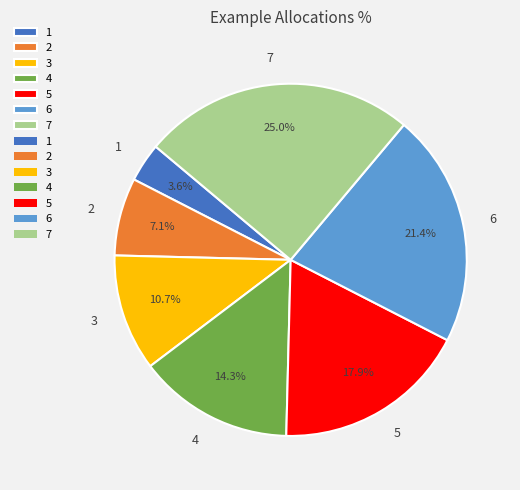

True or false: 5 accounts for 32% of the total.

False